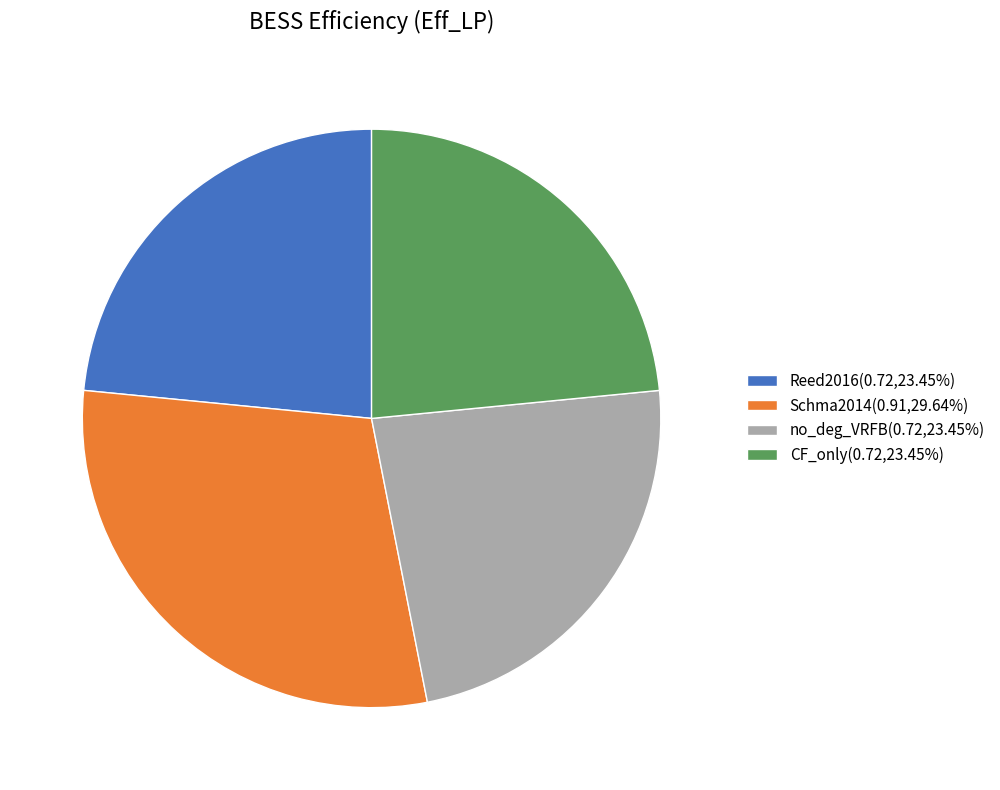

How many slices are in this pie chart?

4